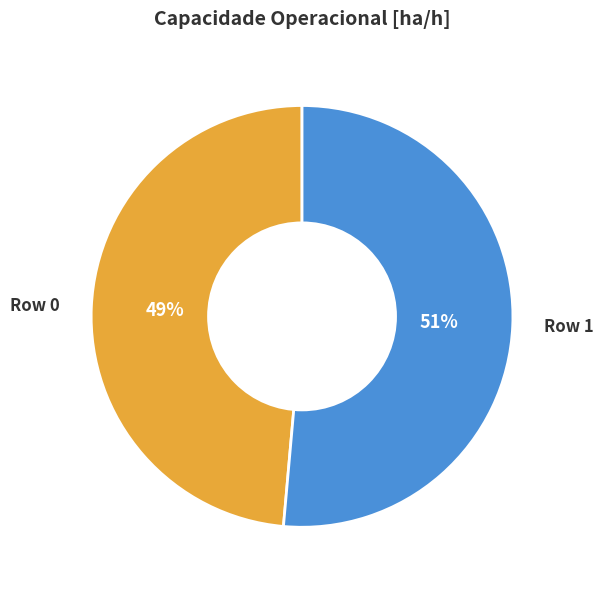

To the nearest percent, what is the average slice percentage?

50%